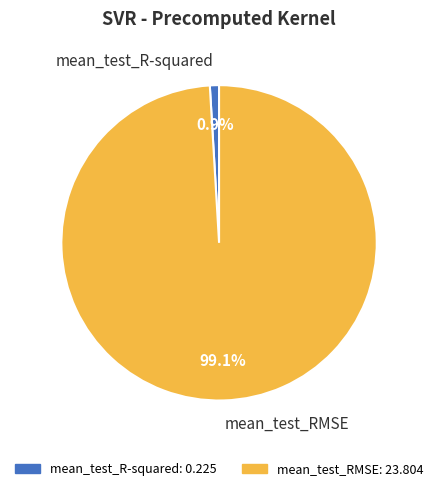

Do mean_test_RMSE and mean_test_R-squared together represent more than half of the pie?

Yes